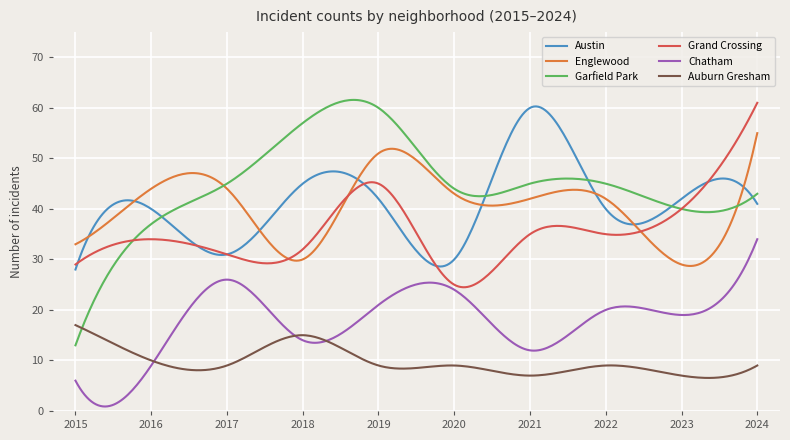

True or false: Austin and Chatham cross at least once.

False